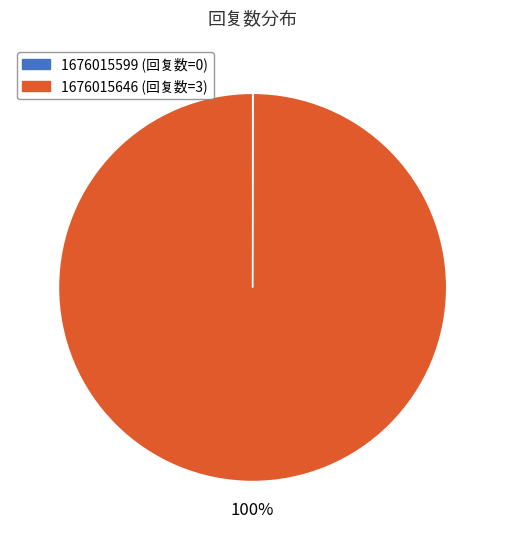

To the nearest percent, what portion does 1676015646 represent?

100%